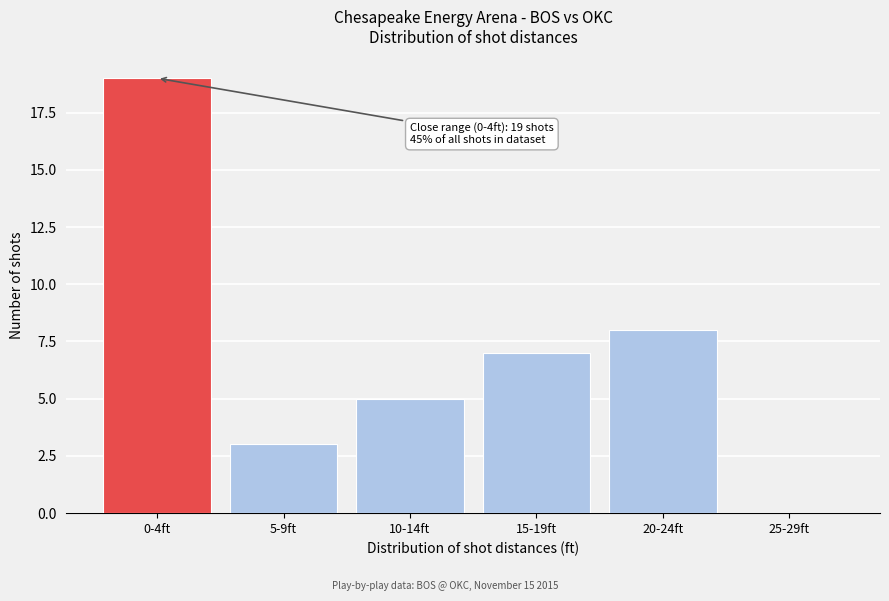

Reading left to right, transcribe all the data shown in this chart.

0-4ft=19	5-9ft=3	10-14ft=5	15-19ft=7	20-24ft=8	25-29ft=0